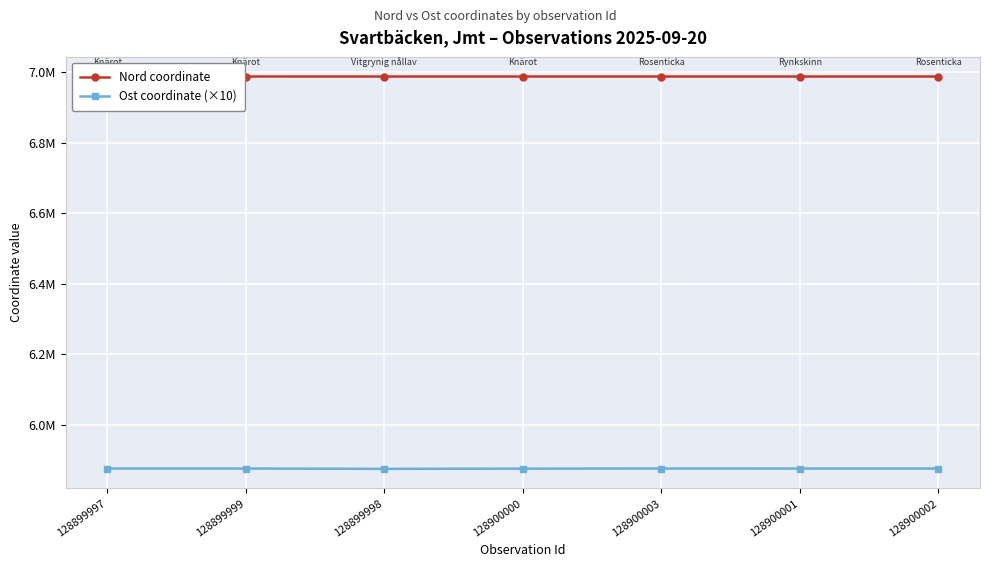

What are all the series names shown in the legend?

Nord coordinate, Ost coordinate (×10)